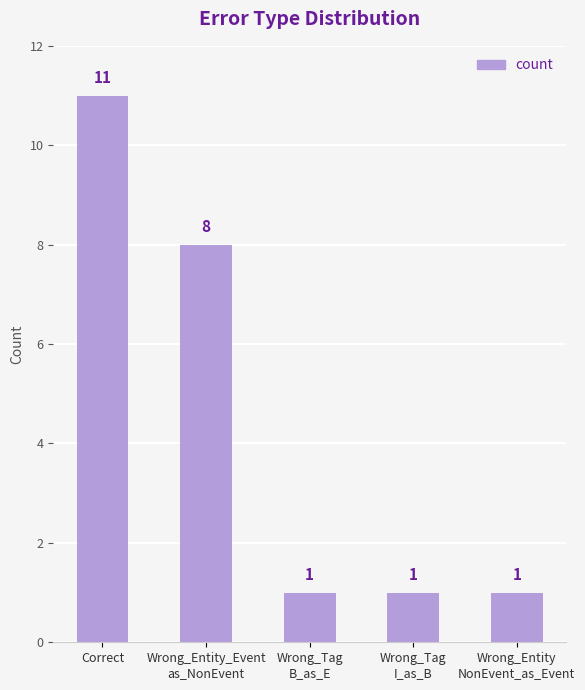

Approximately how many times larger is the value at Wrong_Tag
B_as_E compared to Wrong_Entity_Event
as_NonEvent?

0.1